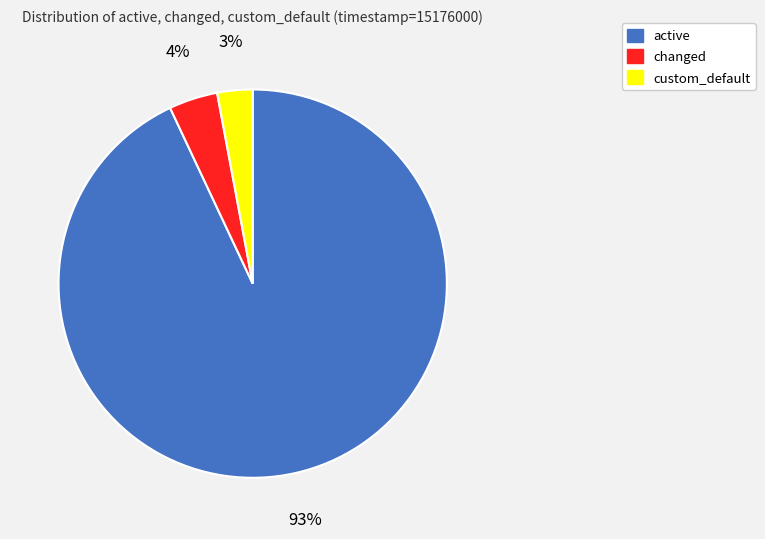

To the nearest percent, what portion does changed represent?

4%